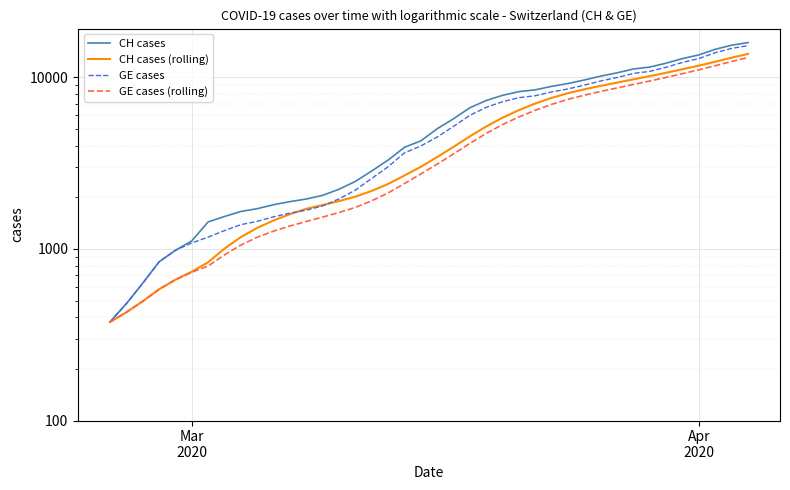

True or false: CH cases has a value of 471.3 at 13.

False